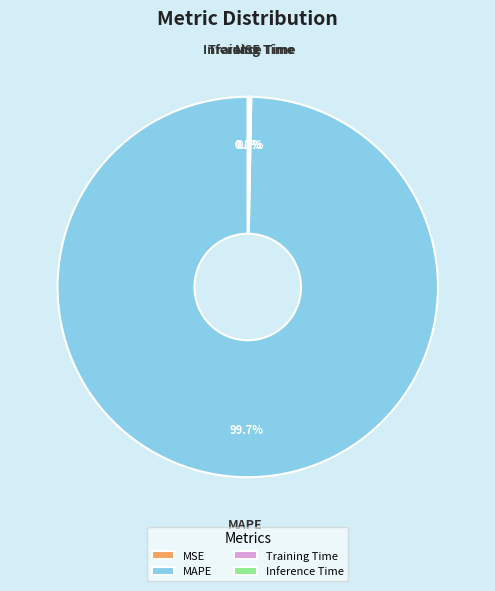

Does MAPE represent more than half of the total?

Yes